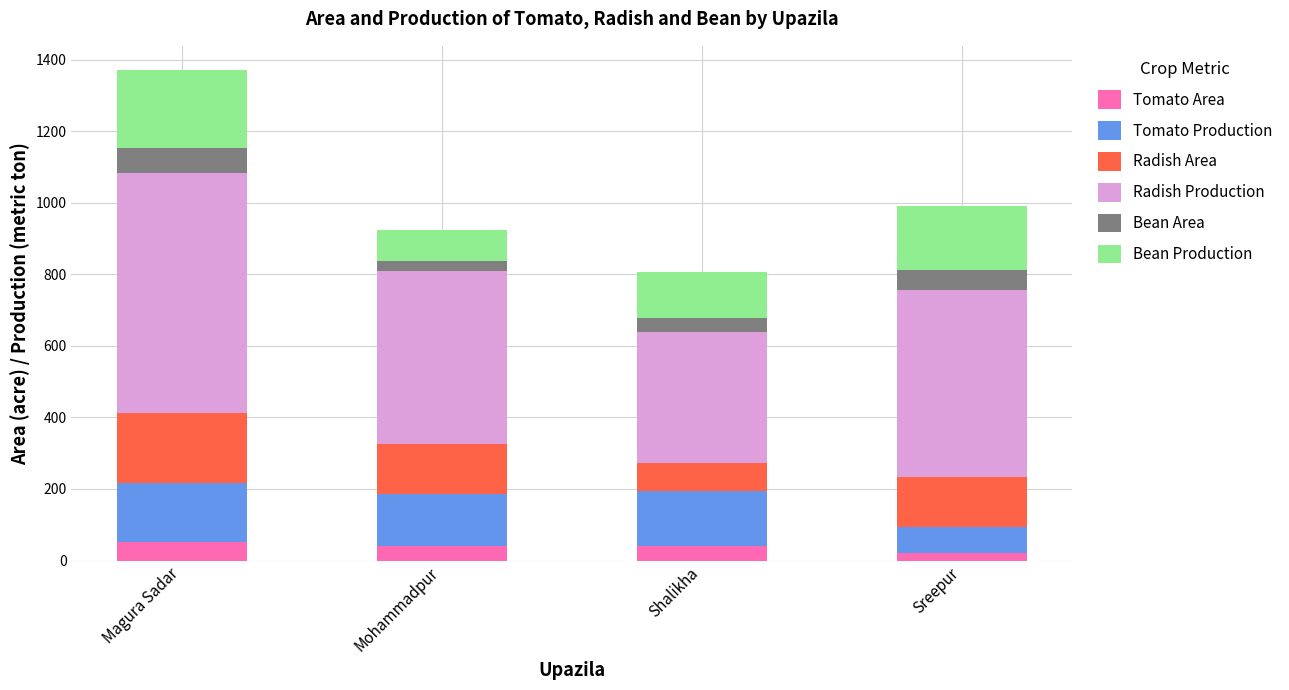

How many distinct data groups are displayed?

6